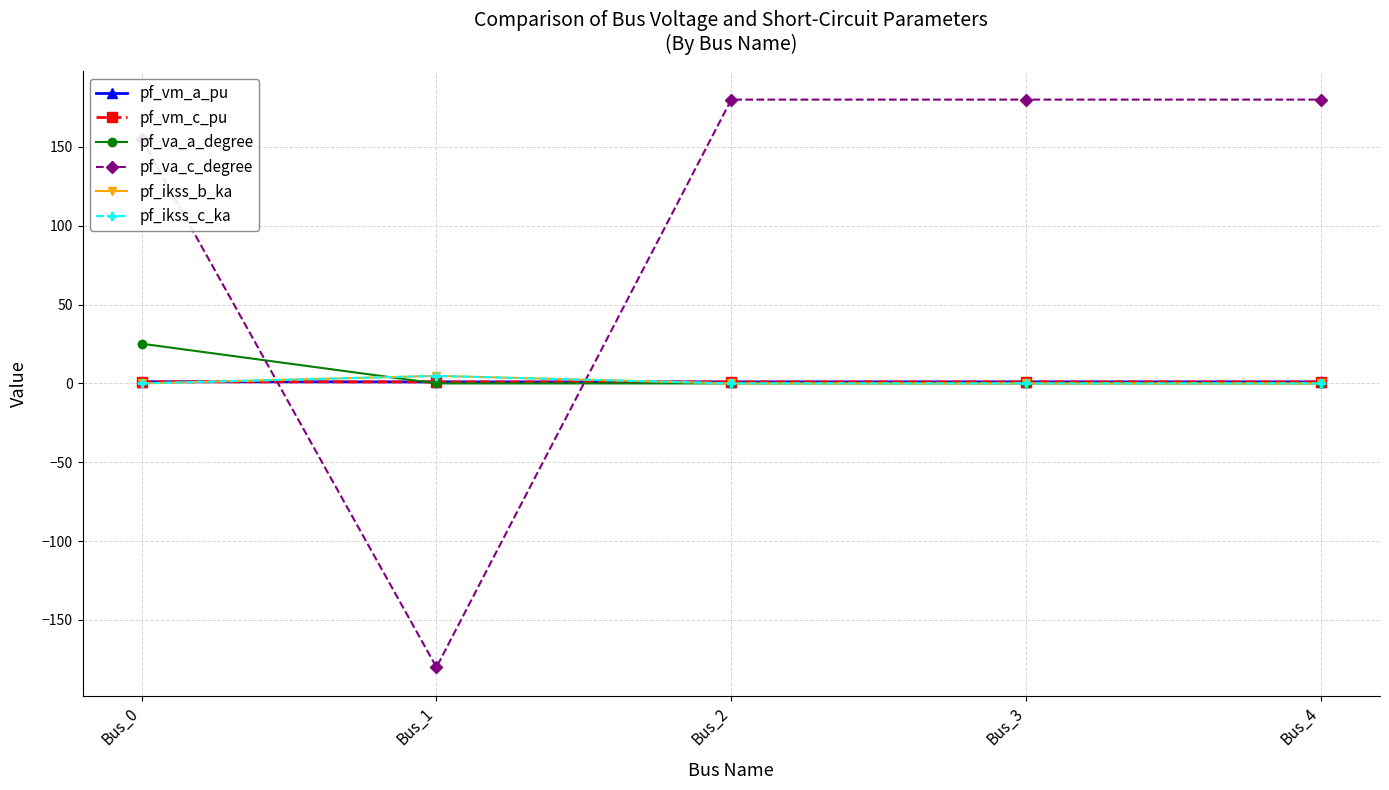

What is the average value of the pf_vm_c_pu series?

1.0